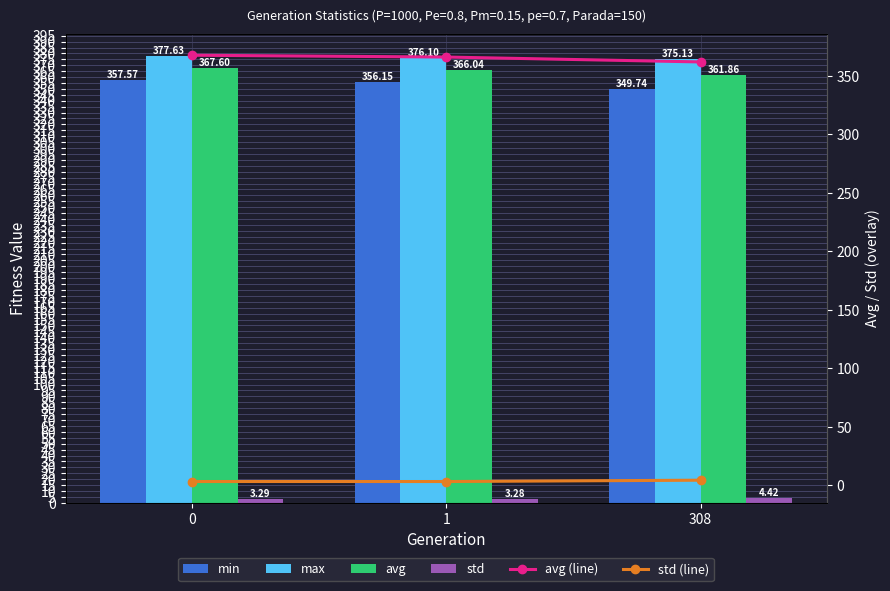

What is the difference between the highest and lowest values at 1?

372.8